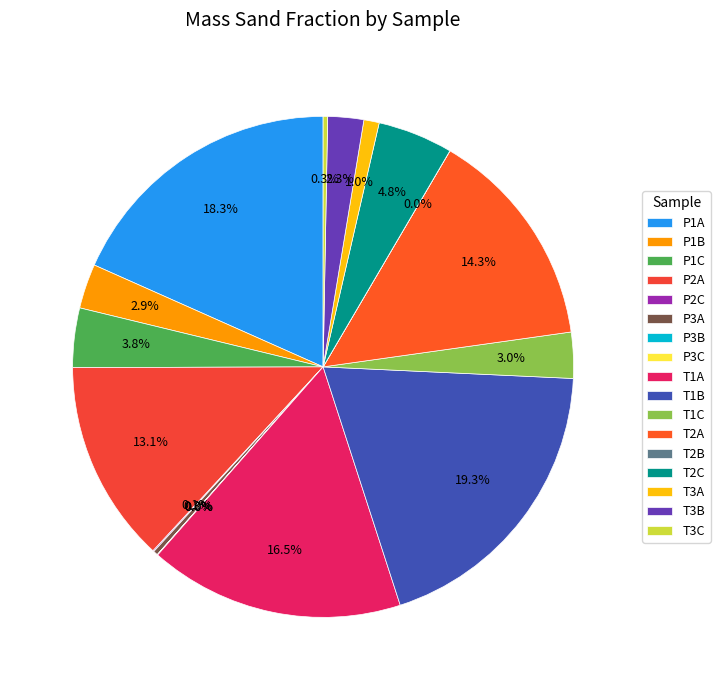

Which category has the smallest portion of the pie?

T2B